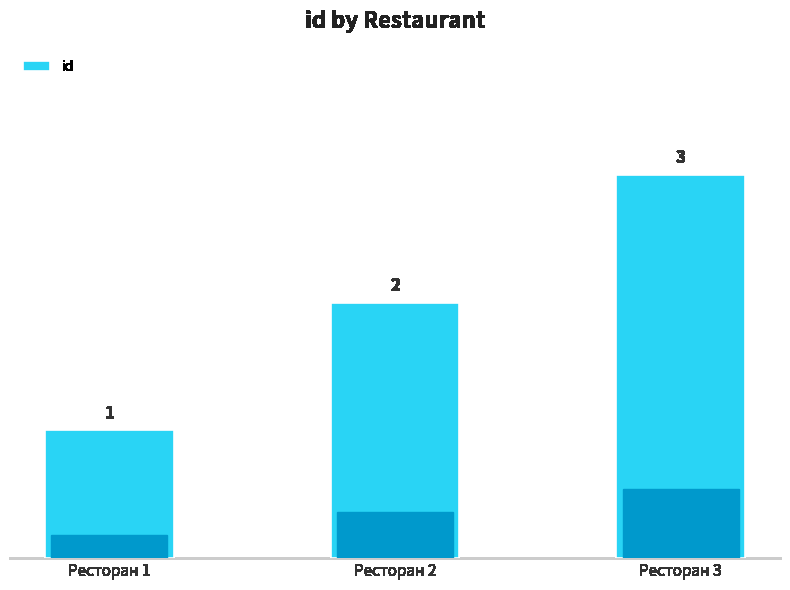

Does the chart contain any negative values?

No